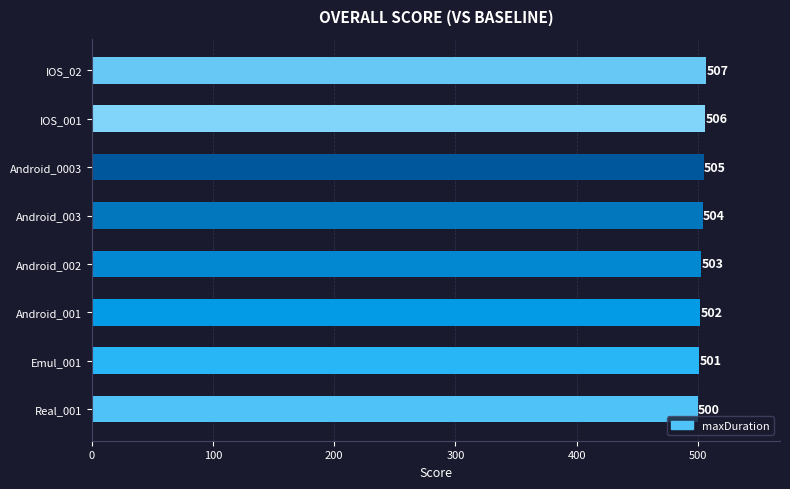

The chart shows a value of 503 at Android_002. True or false?

True